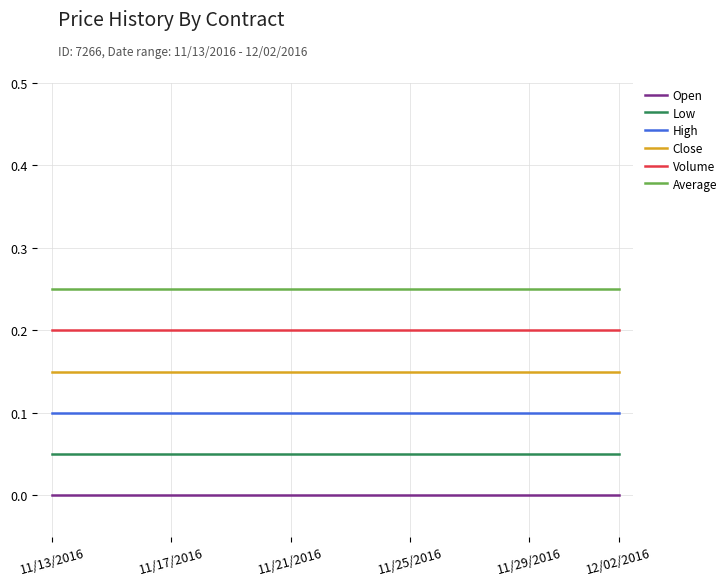

True or false: Average and Open intersect in this chart.

False